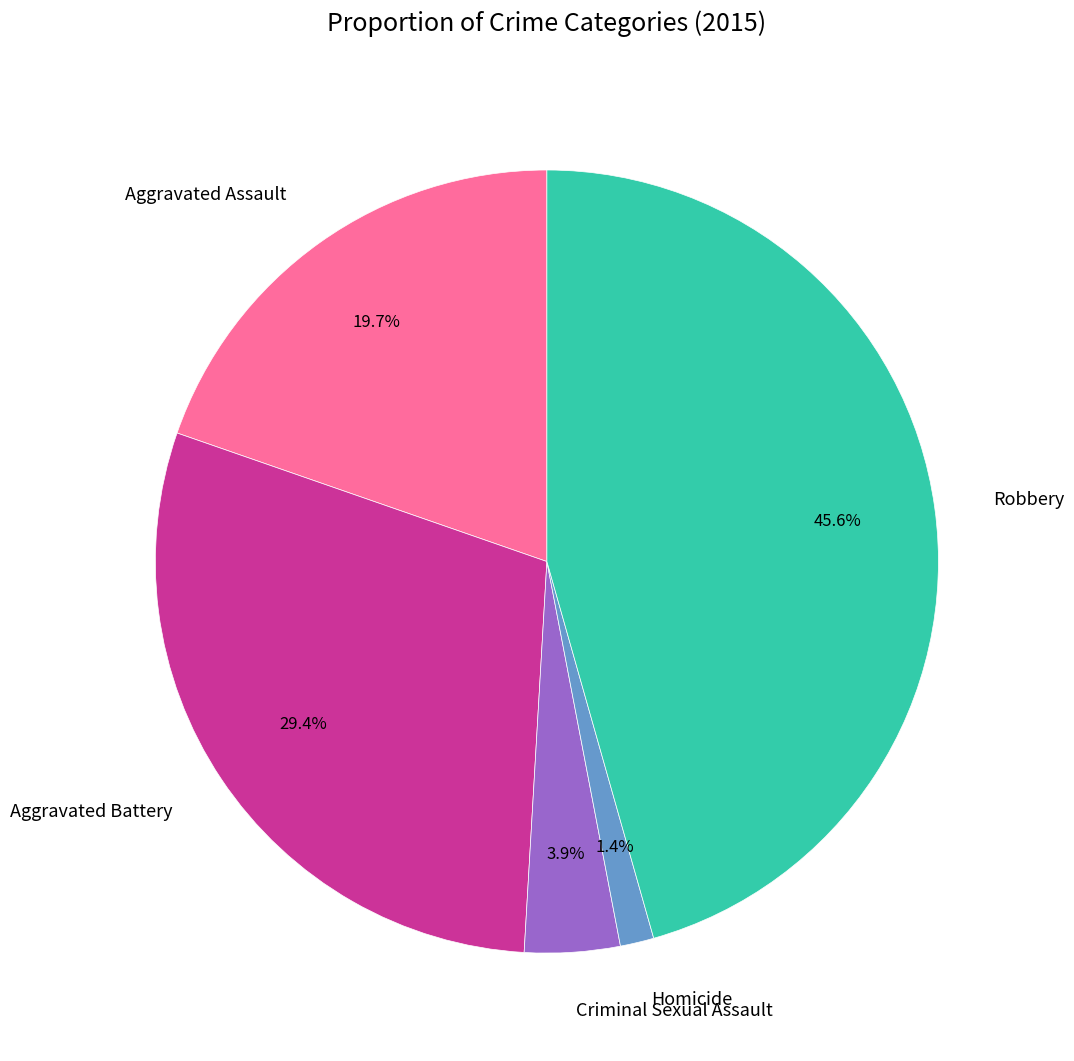

Does Aggravated Assault account for over 50% of the chart?

No